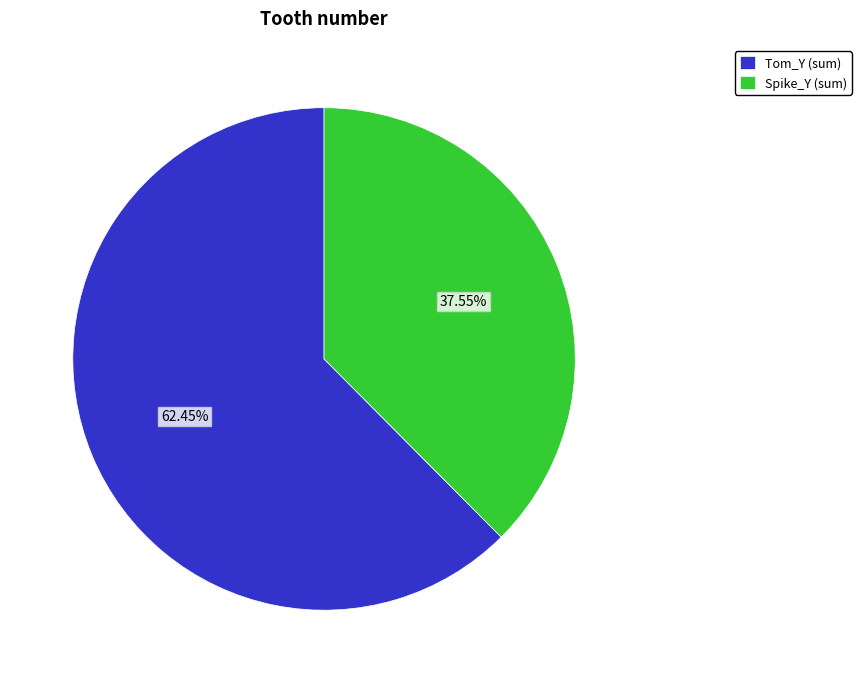

Which has a higher value, Tom_Y (sum) or Spike_Y (sum)?

Tom_Y (sum)